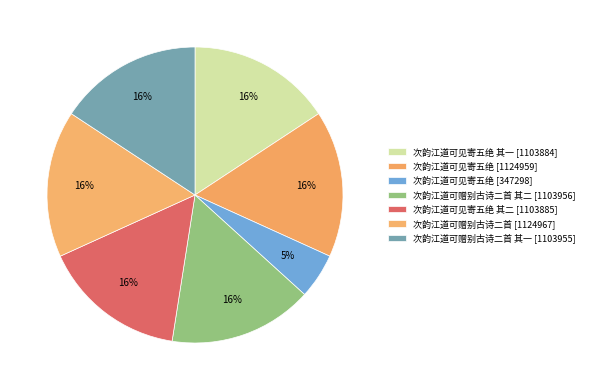

How many slices are in this pie chart?

7